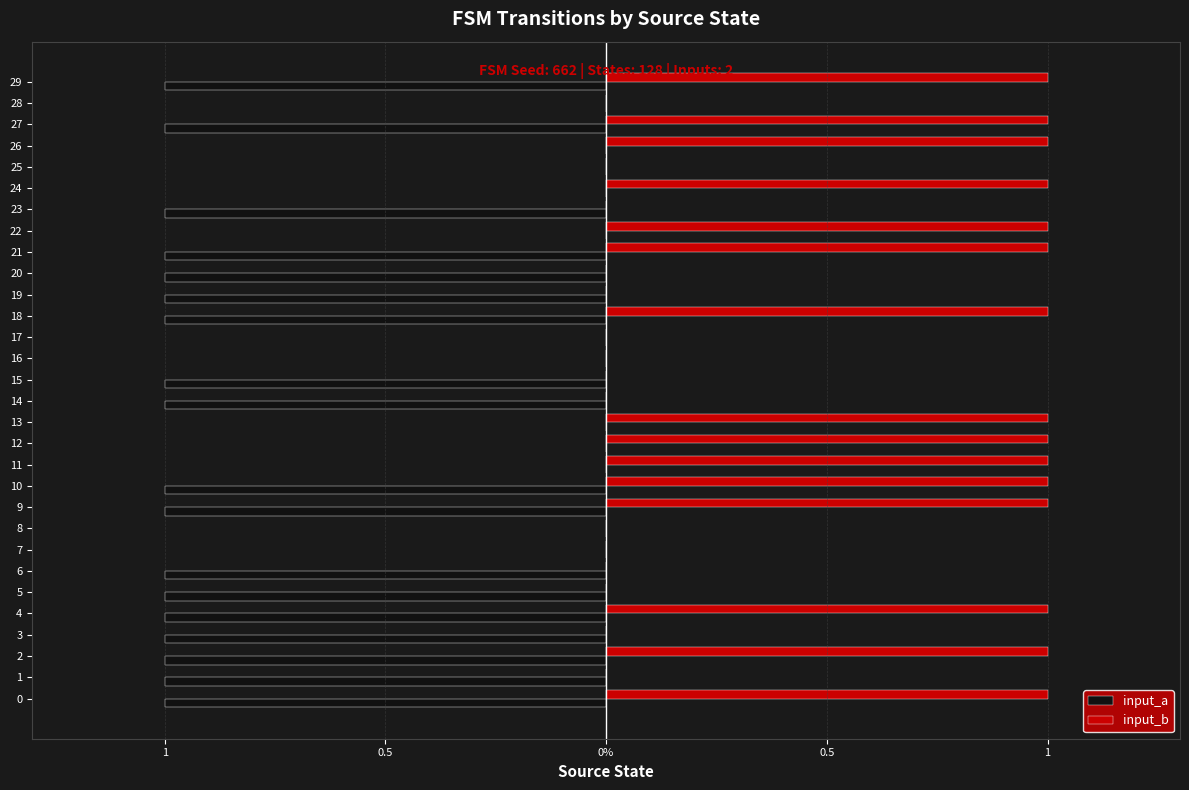

Which category has the highest value across all series?

1